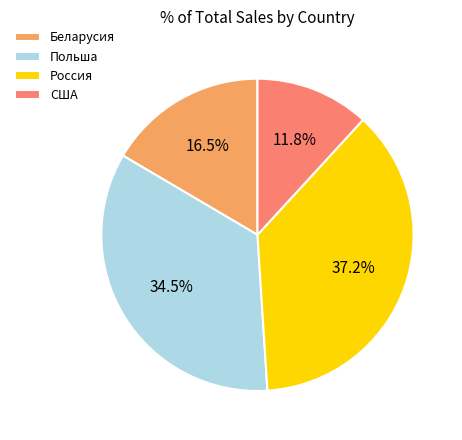

How many segments does this pie chart have?

4